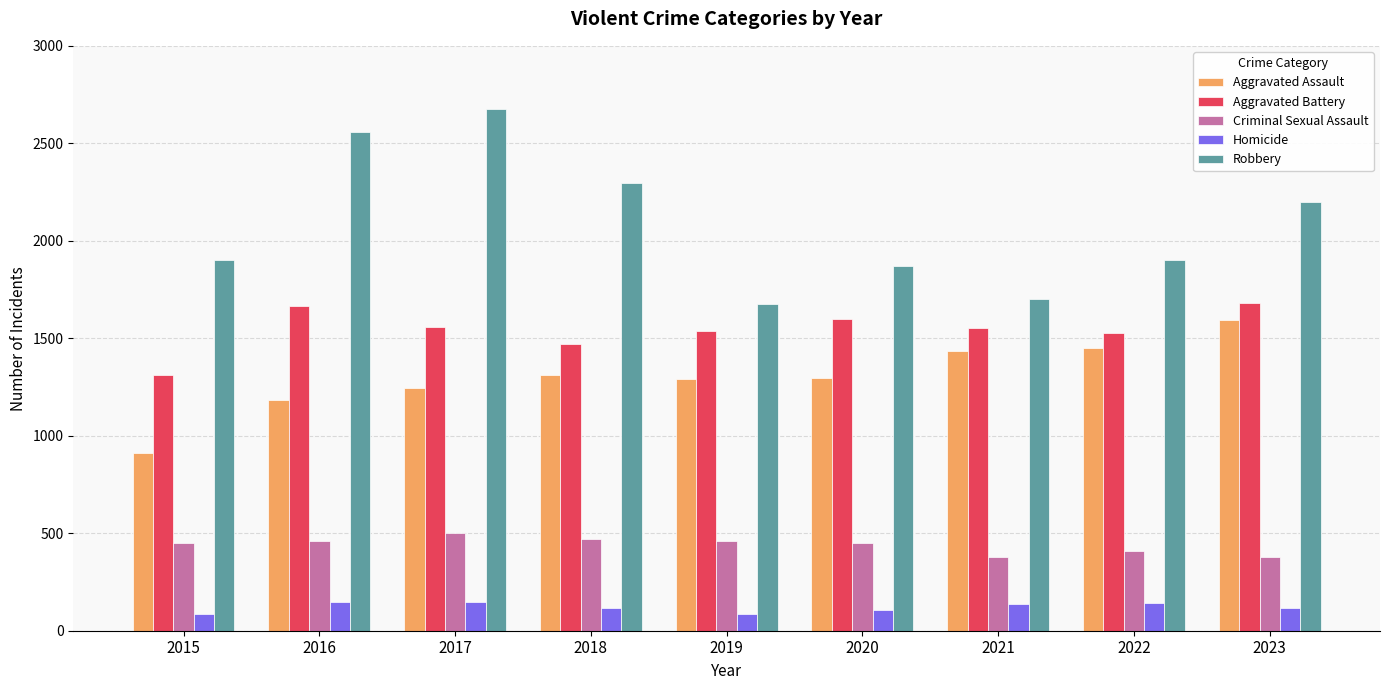

What is the sum of all Homicide values?

1082